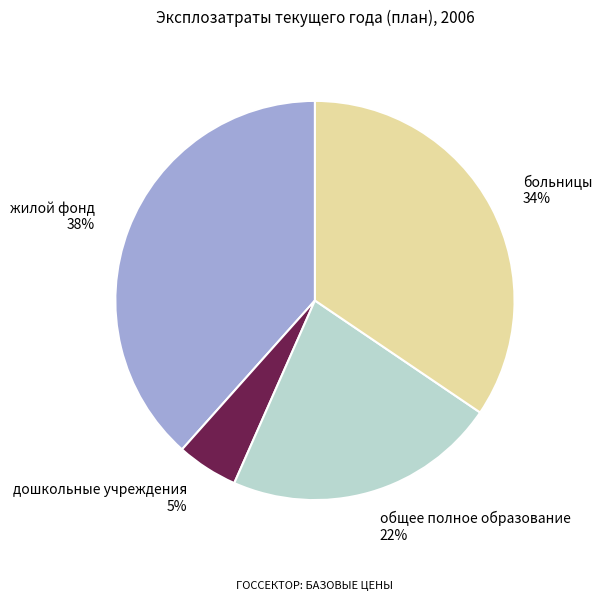

What percentage is the общее полное образование slice, to the nearest percent?

22%